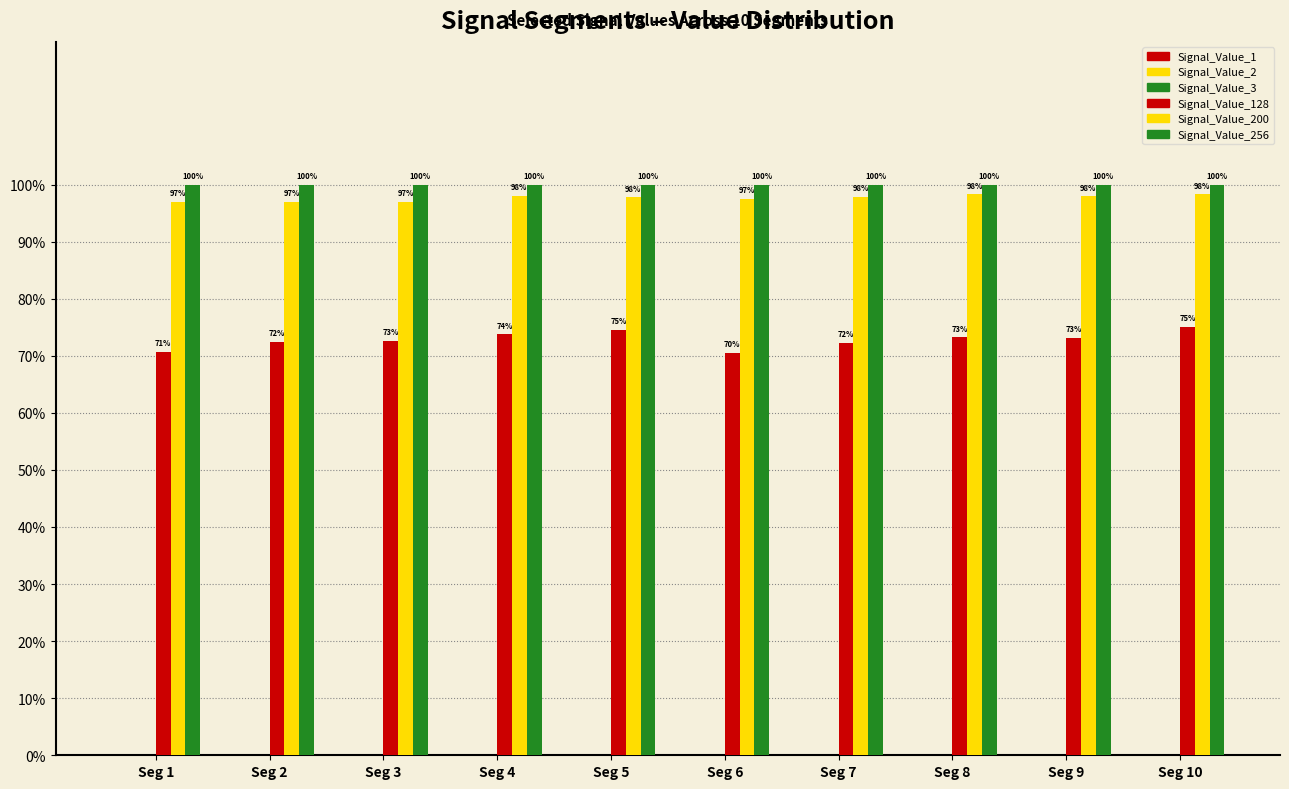

Which series has the largest total across all categories?

Signal_Value_256